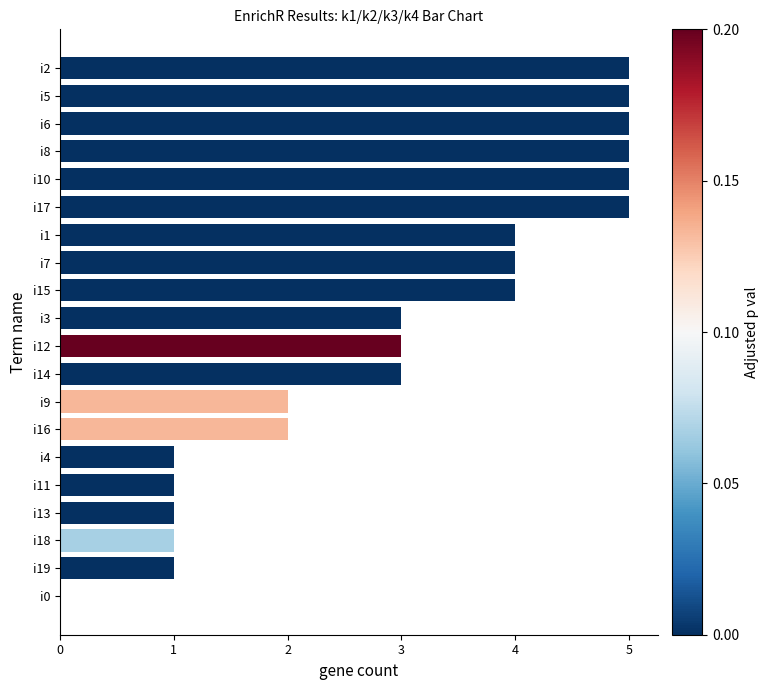

What is the change in value from i5 to i4?

-4